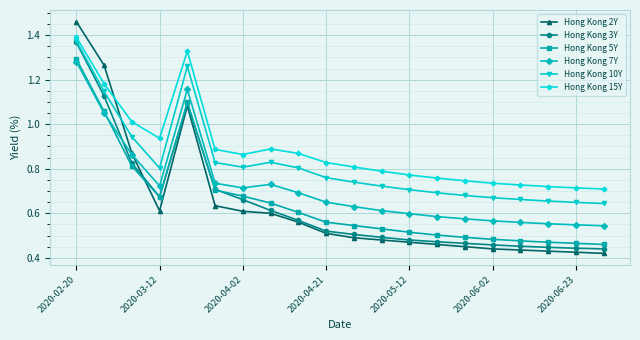

True or false: Hong Kong 15Y and Hong Kong 3Y intersect in this chart.

False